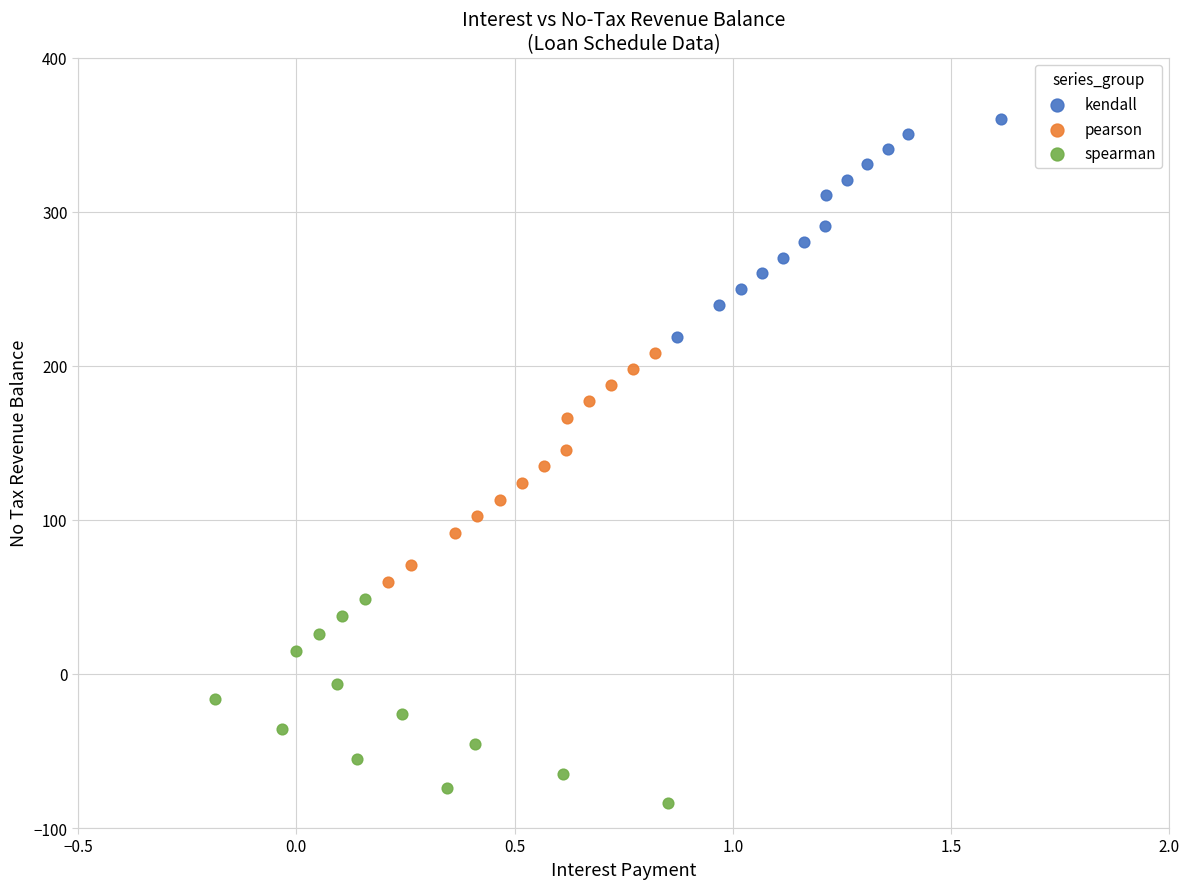

Which series reaches the maximum Y coordinate?

kendall